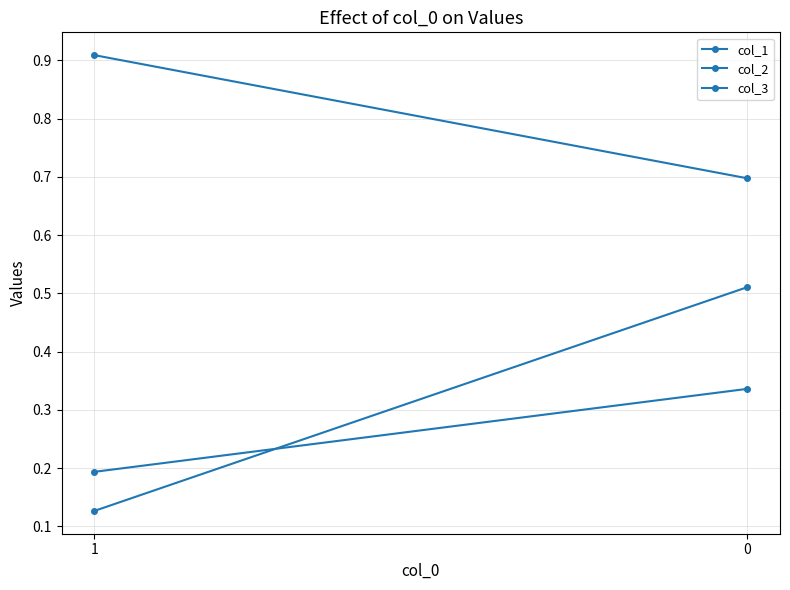

List the series in order of their peak value, lowest first.

col_2, col_1, col_3